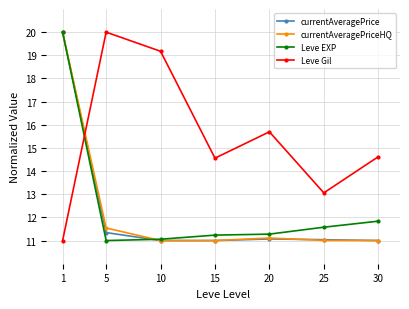

What is the total value across all series at 15?

47.8